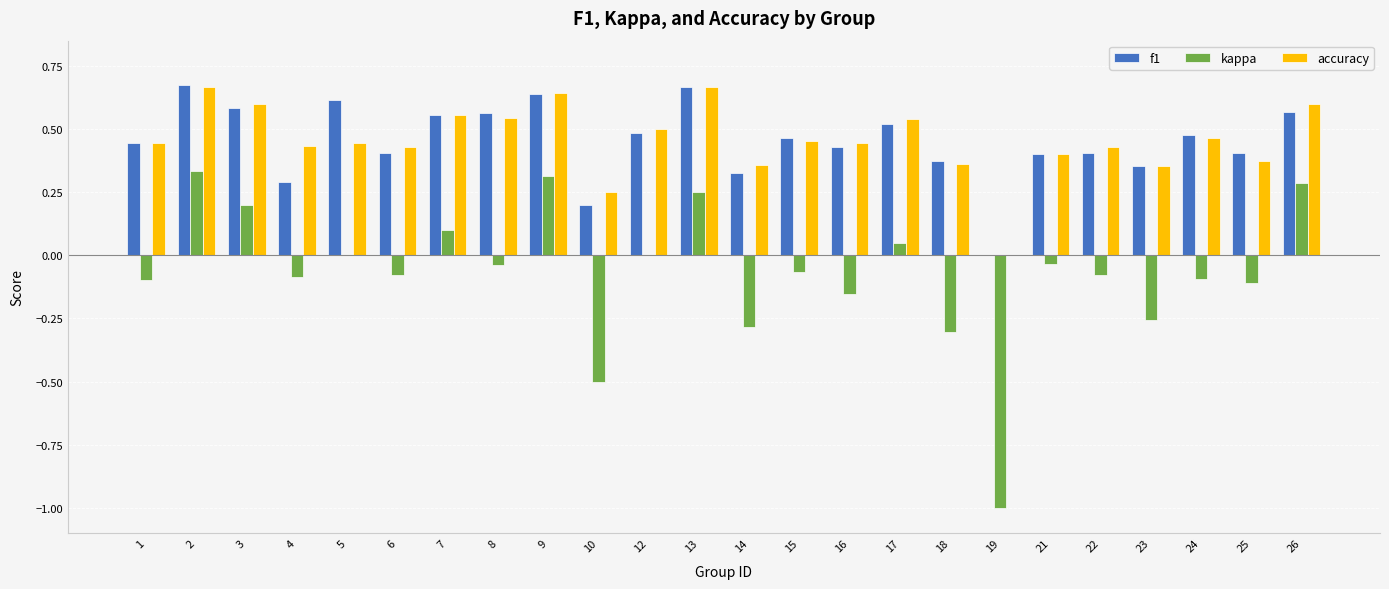

At which label is accuracy closest to 0?

19